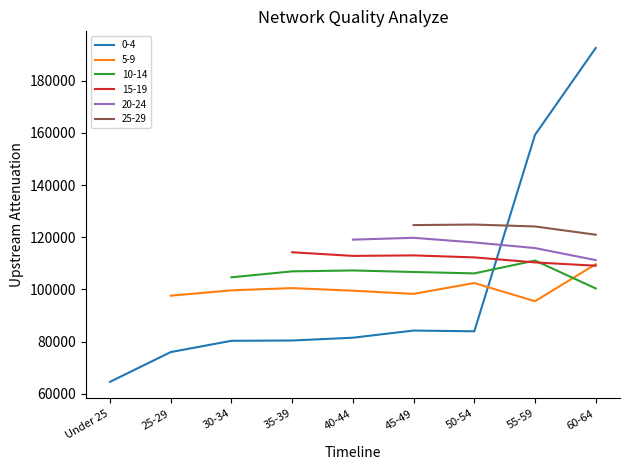

Reading left to right, transcribe all the data shown in this chart.

0-4: Under 25=64619	25-29=76021	30-34=80333	35-39=80446	40-44=81516	45-49=84257	50-54=83971	55-59=159242	60-64=192511
5-9: Under 25=0	25-29=97625	30-34=99663	35-39=100523	40-44=99528	45-49=98306	50-54=102464	55-59=95499	60-64=109681
10-14: Under 25=0	25-29=0	30-34=104663	35-39=106938	40-44=107289	45-49=106697	50-54=106160	55-59=111083	60-64=100391
15-19: Under 25=0	25-29=0	30-34=0	35-39=114257	40-44=112862	45-49=113055	50-54=112290	55-59=110366	60-64=109103
20-24: Under 25=0	25-29=0	30-34=0	35-39=0	40-44=119093	45-49=119792	50-54=118018	55-59=115866	60-64=111247
25-29: Under 25=0	25-29=0	30-34=0	35-39=0	40-44=0	45-49=124670	50-54=124871	55-59=124142	60-64=120981